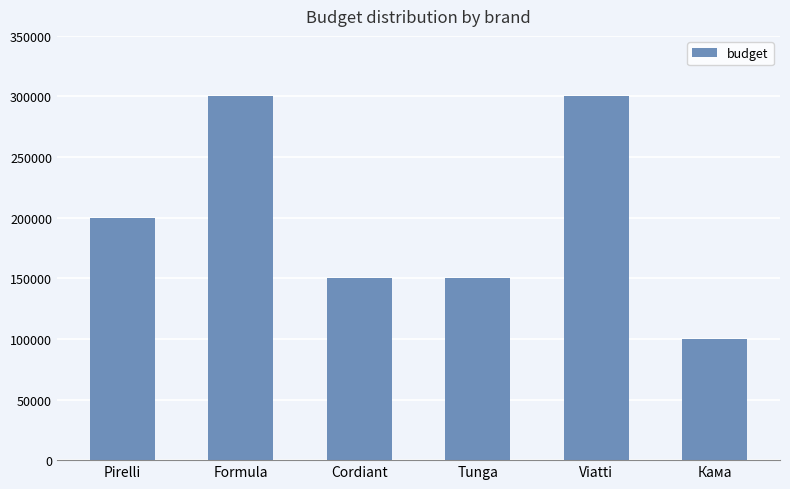

Reading left to right, list all the values displayed in this chart.

200000	300000	150000	150000	300000	100000